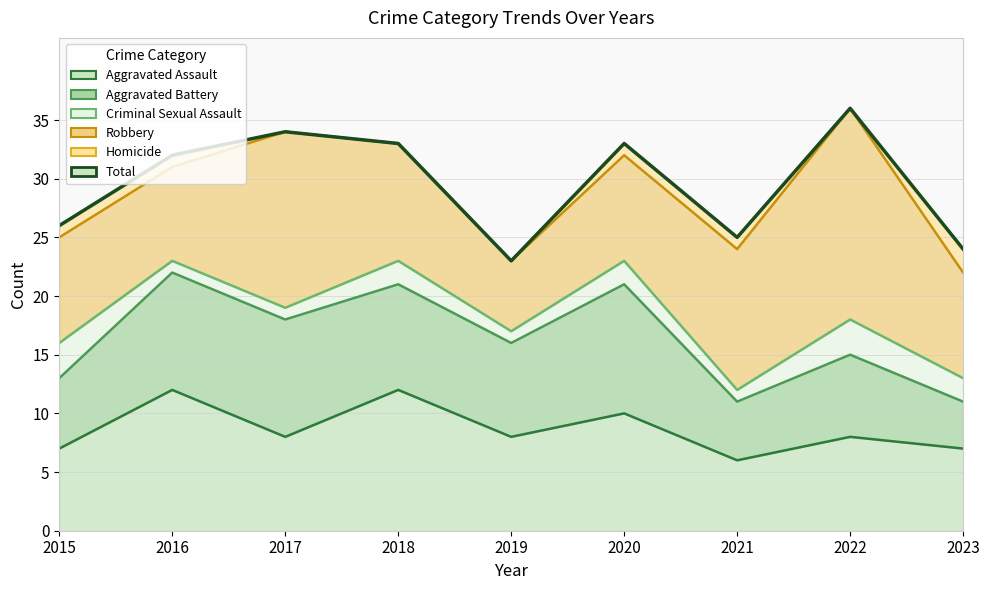

List the labels in order of value, largest first.

2022, 2017, 2018, 2020, 2016, 2015, 2021, 2023, 2019